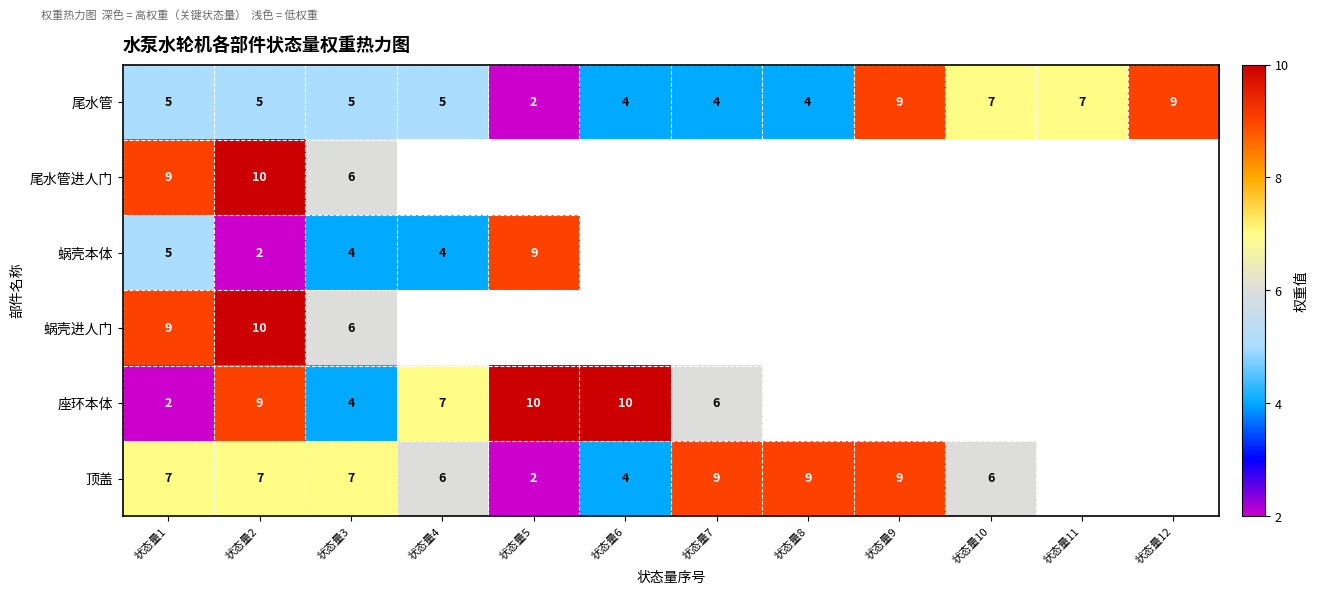

The value of 尾水管 at 状态量9 is 15. True or false?

False